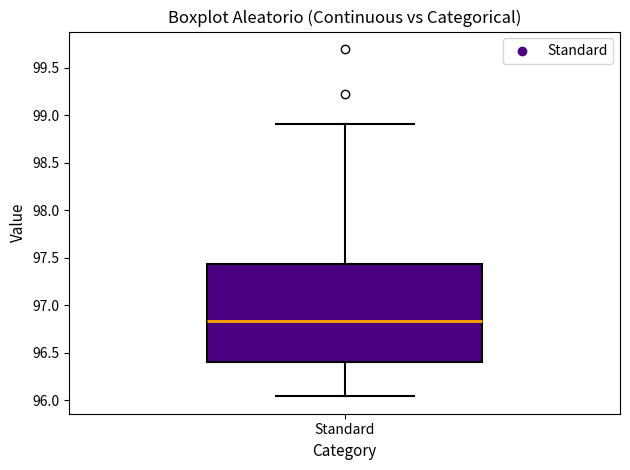

Read this box plot against the y-axis: the position of the median line, the range covered by the box, and the ends of both whiskers. The values are not printed on the chart, so give them approximately, as read against the axis.

median 96.85, box 96.40 to 97.45, whiskers 96.05 to 98.90